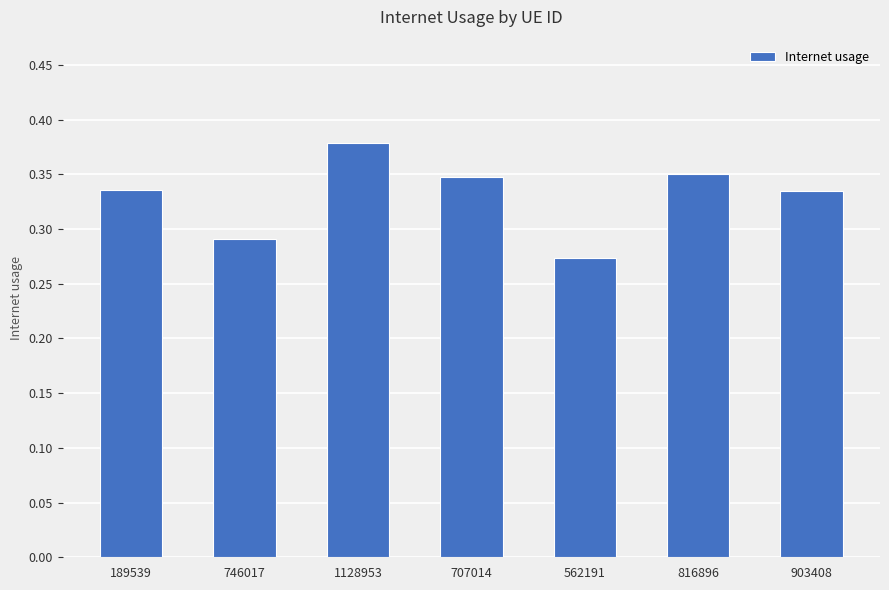

True or false: the data shows 0.6 at 903408.

False